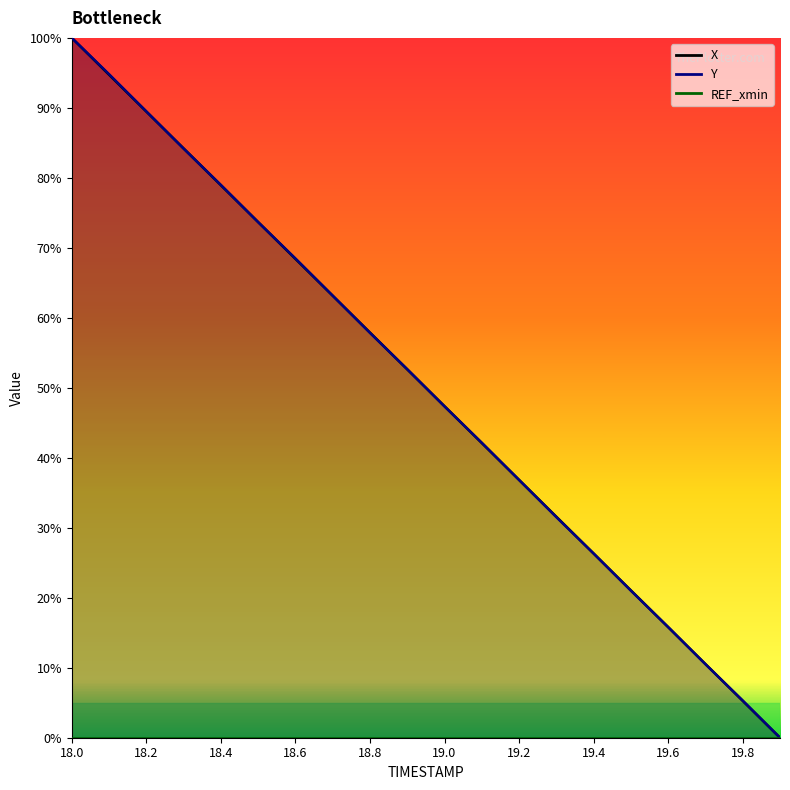

Rank the categories by X value from lowest to highest.

19.9, 19.8, 19.7, 19.6, 19.5, 19.4, 19.3, 19.2, 19.1, 19.0, 18.9, 18.8, 18.7, 18.6, 18.5, 18.4, 18.3, 18.2, 18.1, 18.0